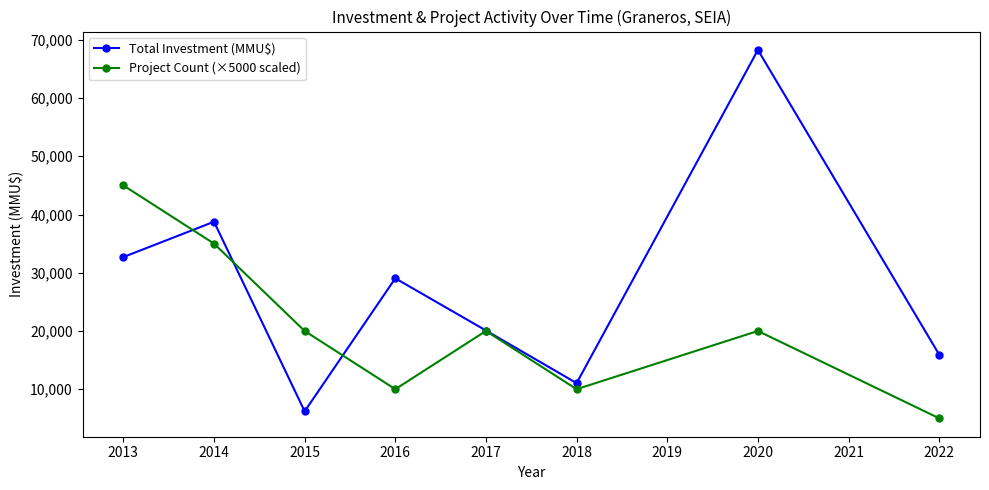

List the series in order of their overall mean, lowest first.

Project Count (×5000 scaled), Total Investment (MMU$)